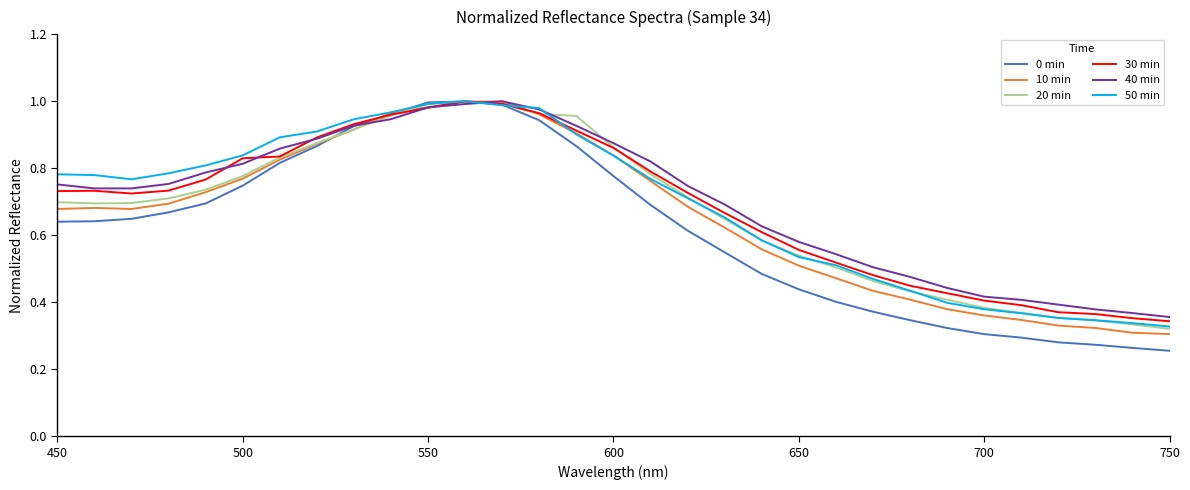

Which series has the largest range (max minus min)?

0 min